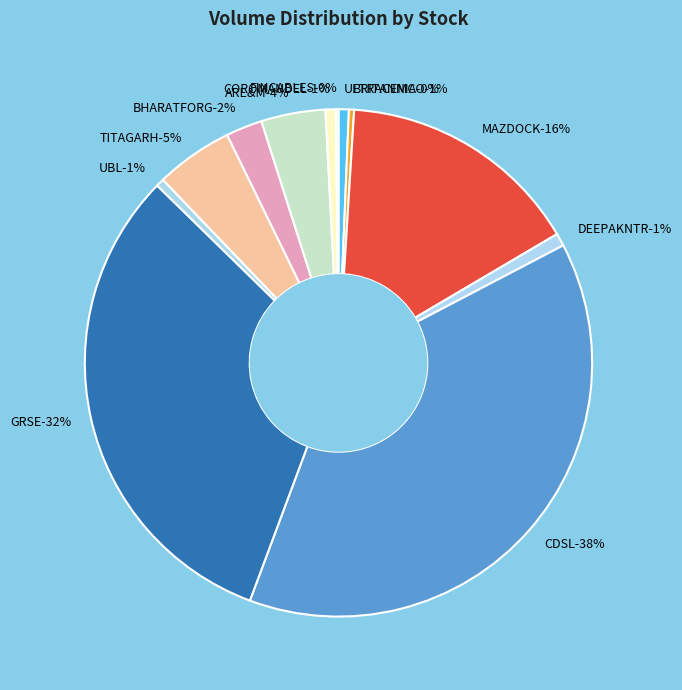

How many slices are in this pie chart?

12